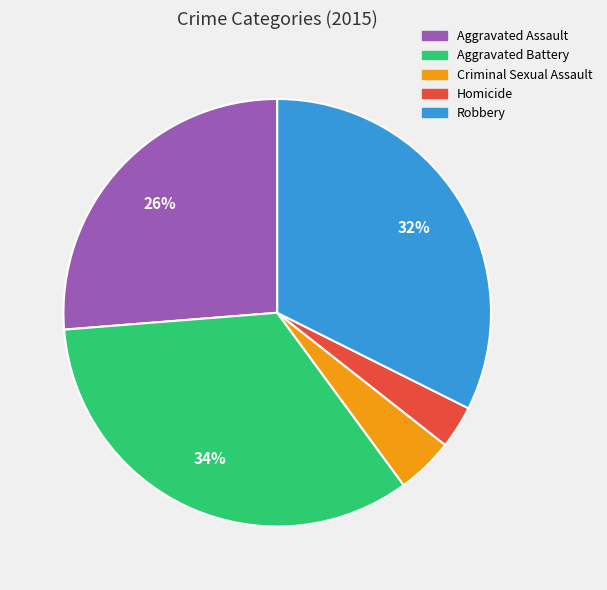

To the nearest percent, what is the average slice percentage?

20%